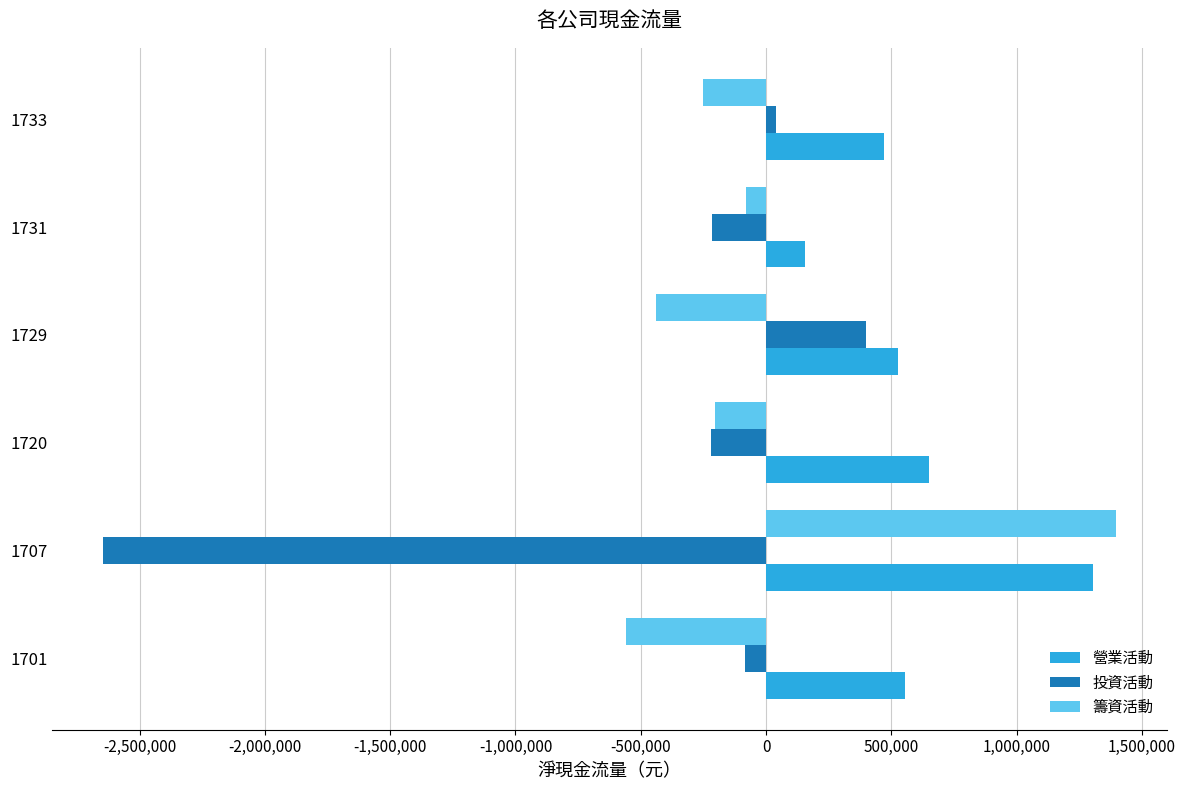

What is the greatest value displayed?

1398704